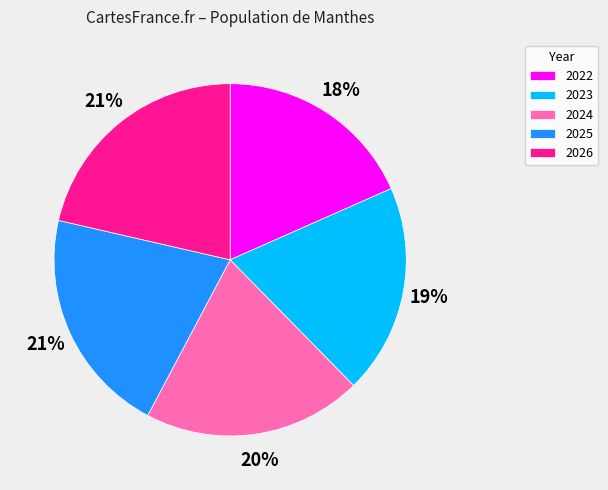

What is the ratio of the value at 2026 to the value at 2024?

1.1